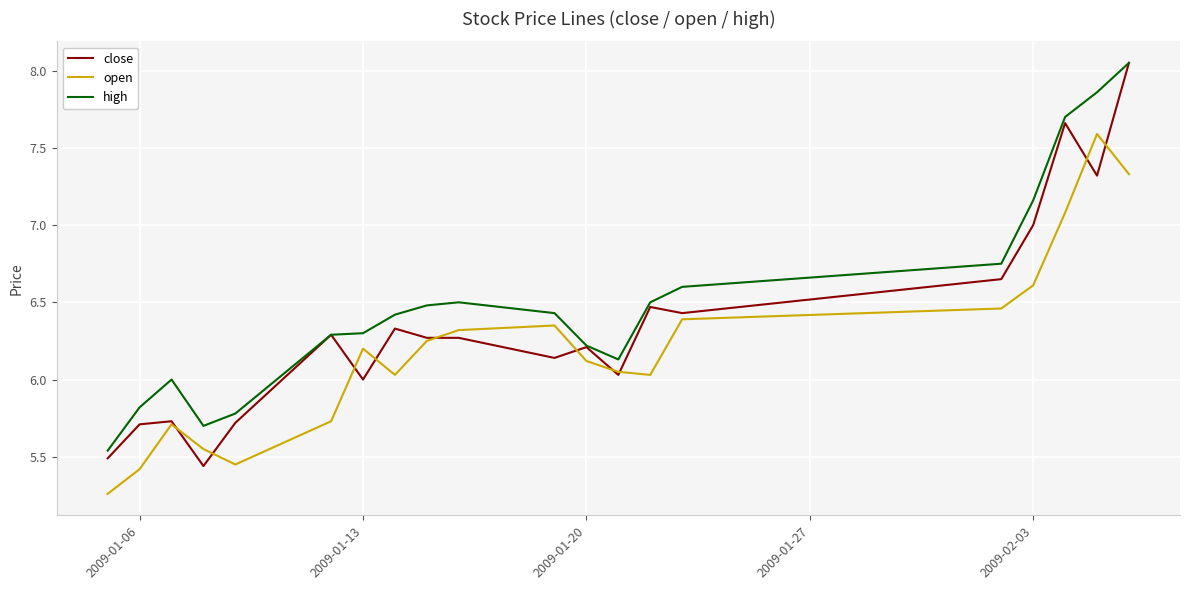

What are all the series names shown in the legend?

close, open, high